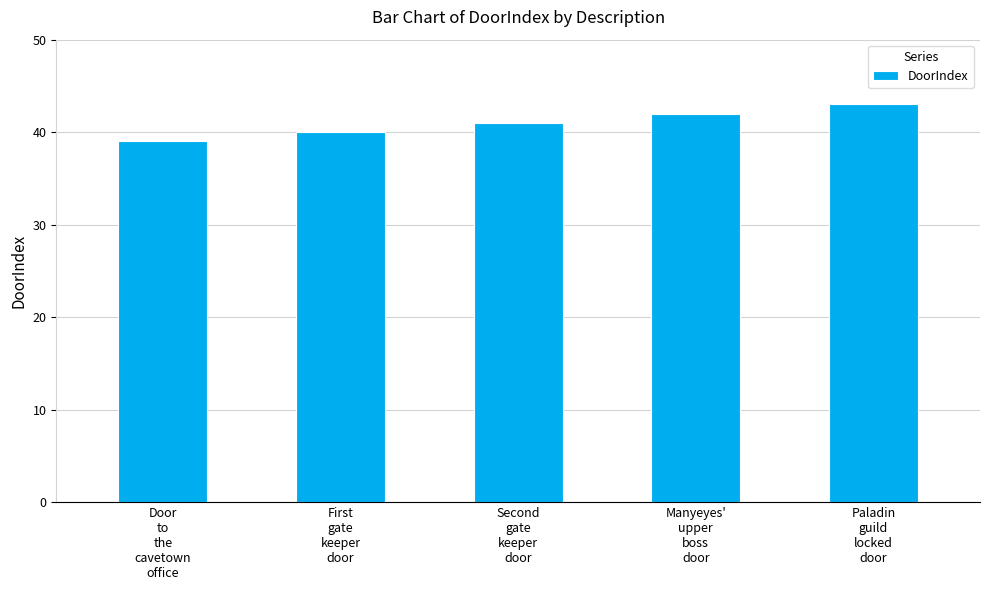

Are the bars grouped side by side (vs. stacked)?

No